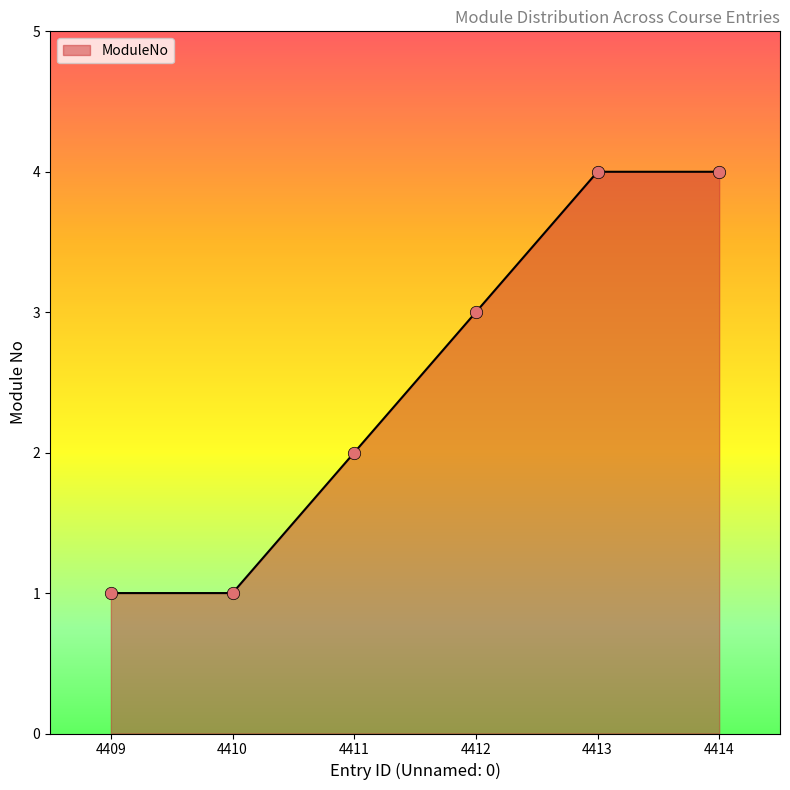

What is the ratio of the value at 4414 to the value at 4410?

4.0